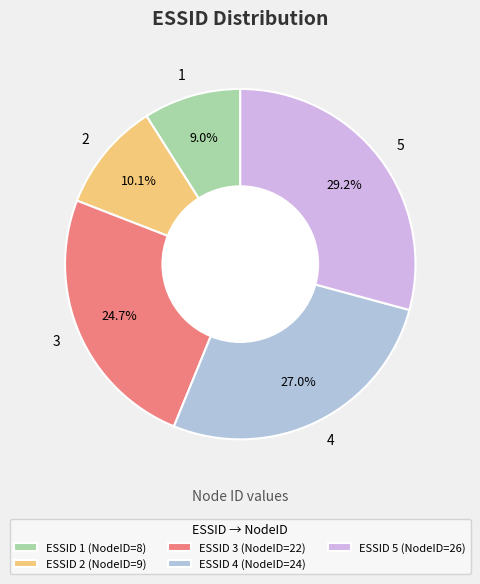

What percentage is the 5 slice, to the nearest percent?

29%